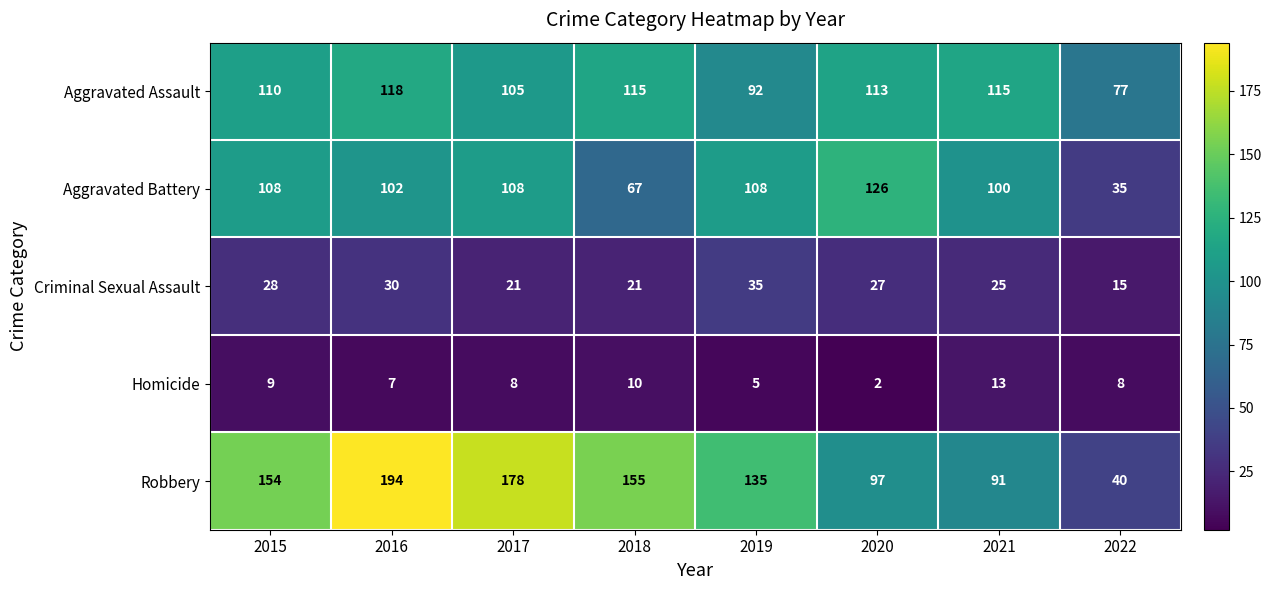

What is the minimum value shown in the chart?

2